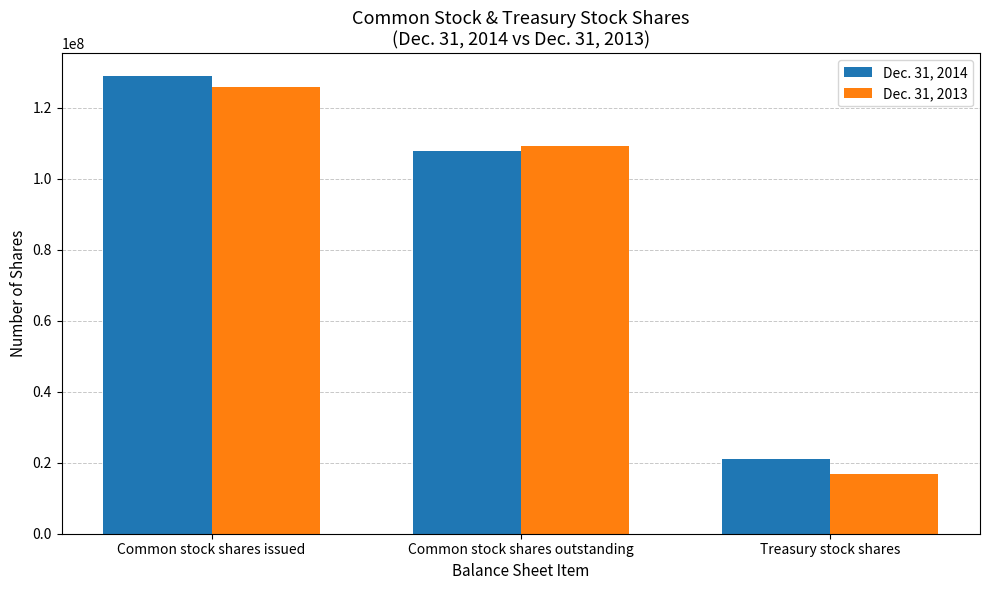

How many bars are there in total?

6